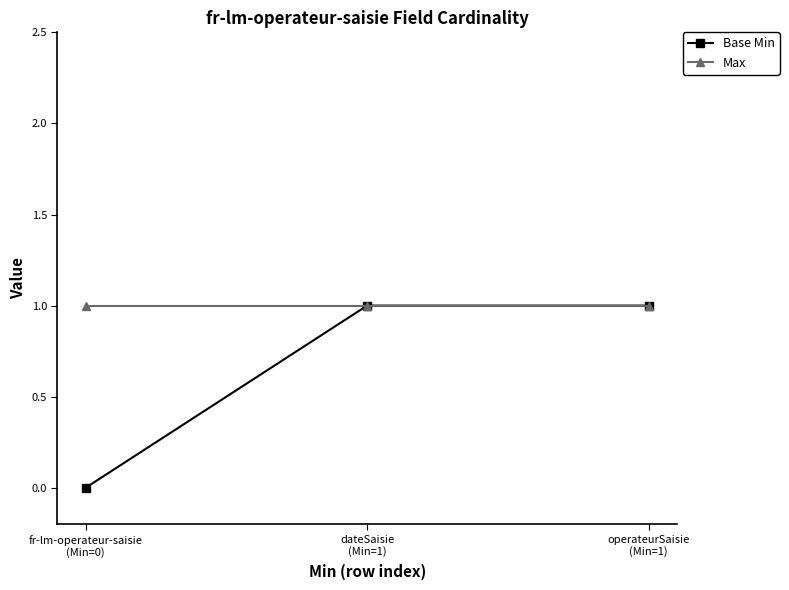

What is the value of the Max point at the 2nd from the left?

1